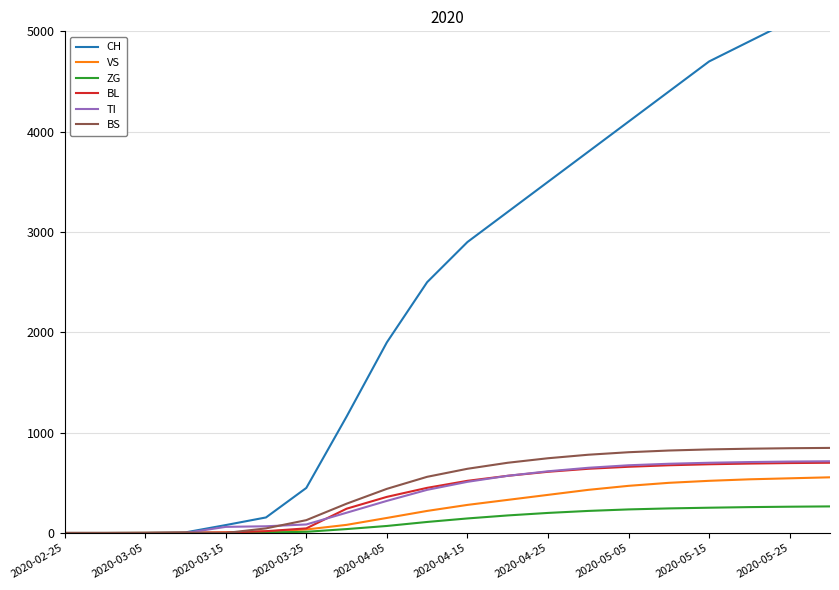

What is the spread (max minus min) of values at 13?

3580